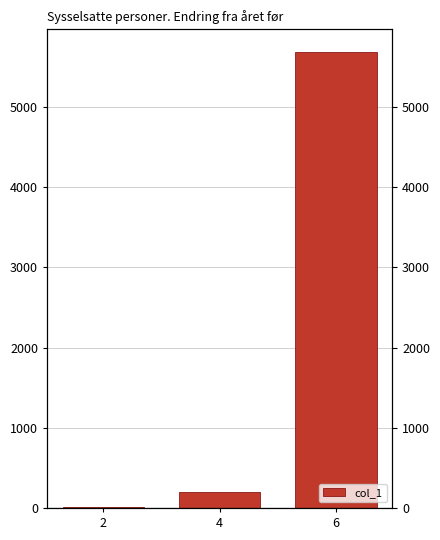

Reading left to right, what are all the values shown in this chart?

17	203	5685